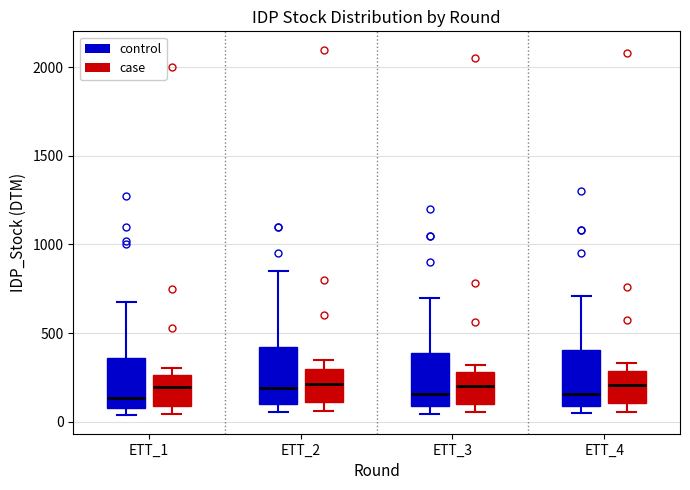

Where is the lower edge of the box for ETT_3 (control) on the y-axis? The values are not printed on the chart, so give them approximately, as read against the axis.

100